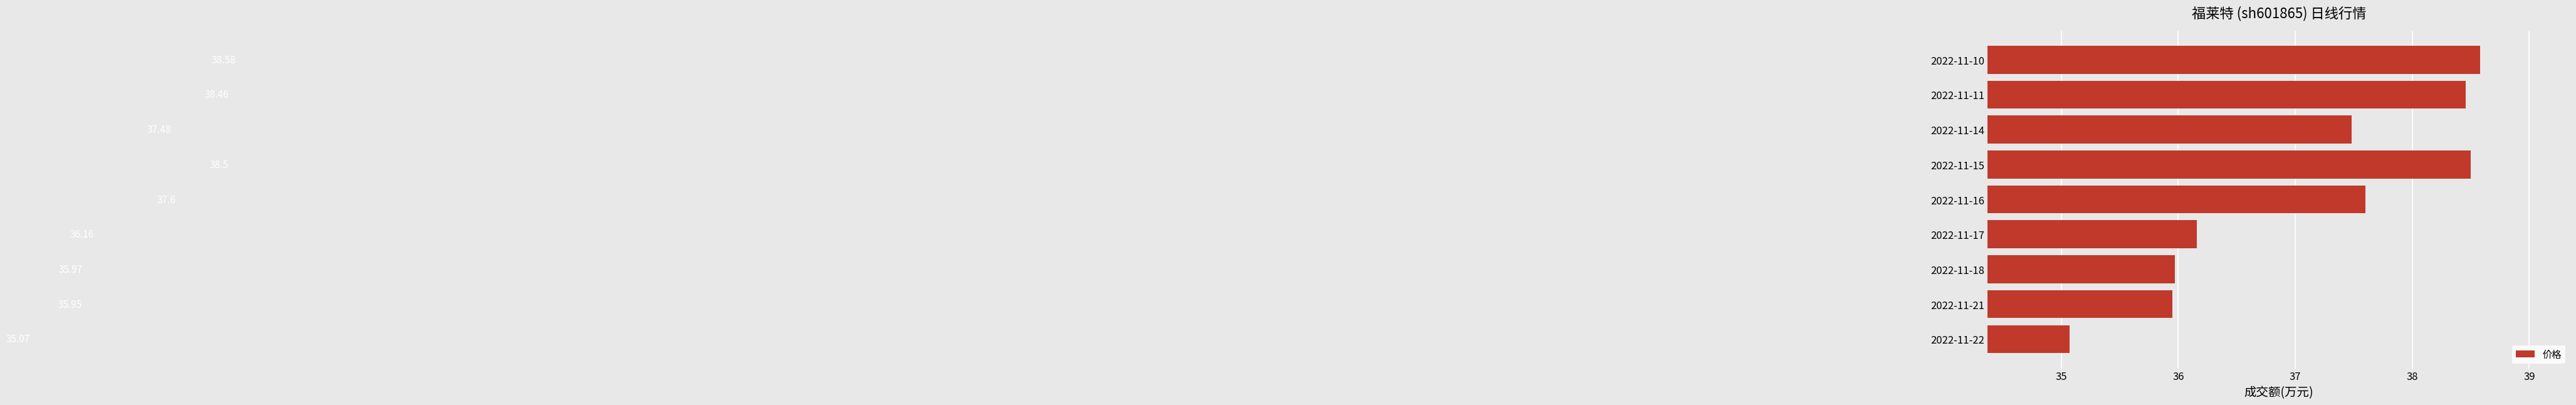

Approximately how many times larger is the value at 2022-11-21 compared to 2022-11-14?

1.0